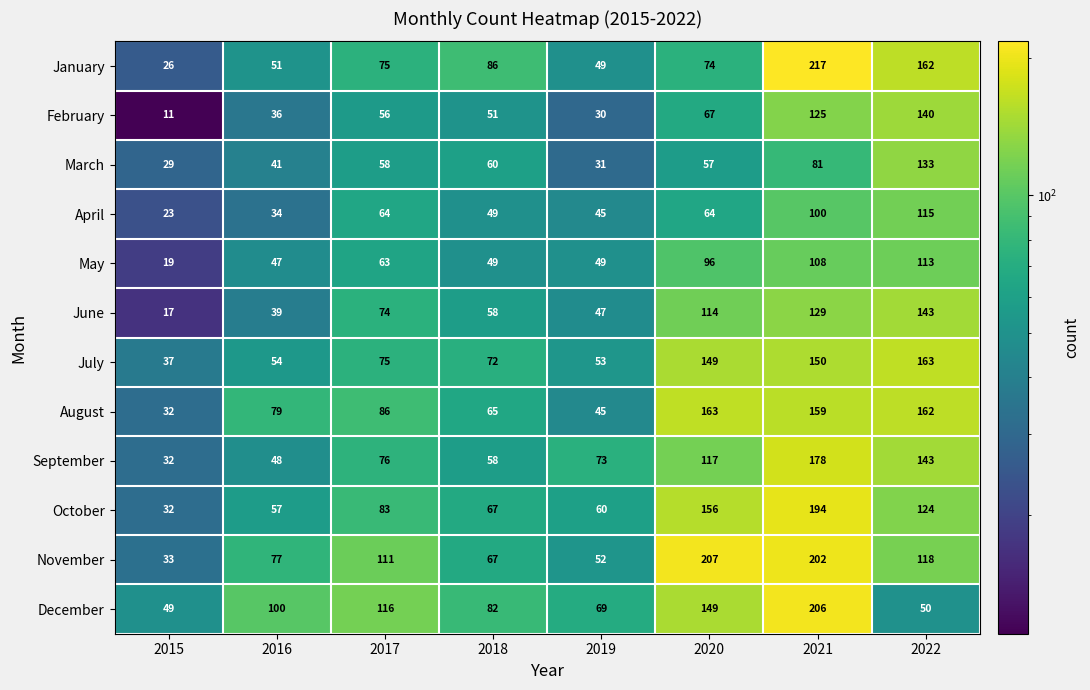

What is the sum of the September values at 2016 and 2019?

121